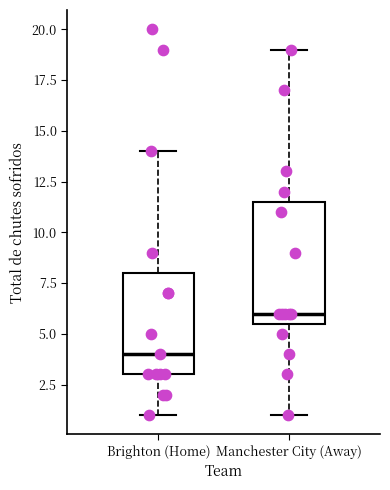

Which box's median line is the highest?

Manchester City (Away)